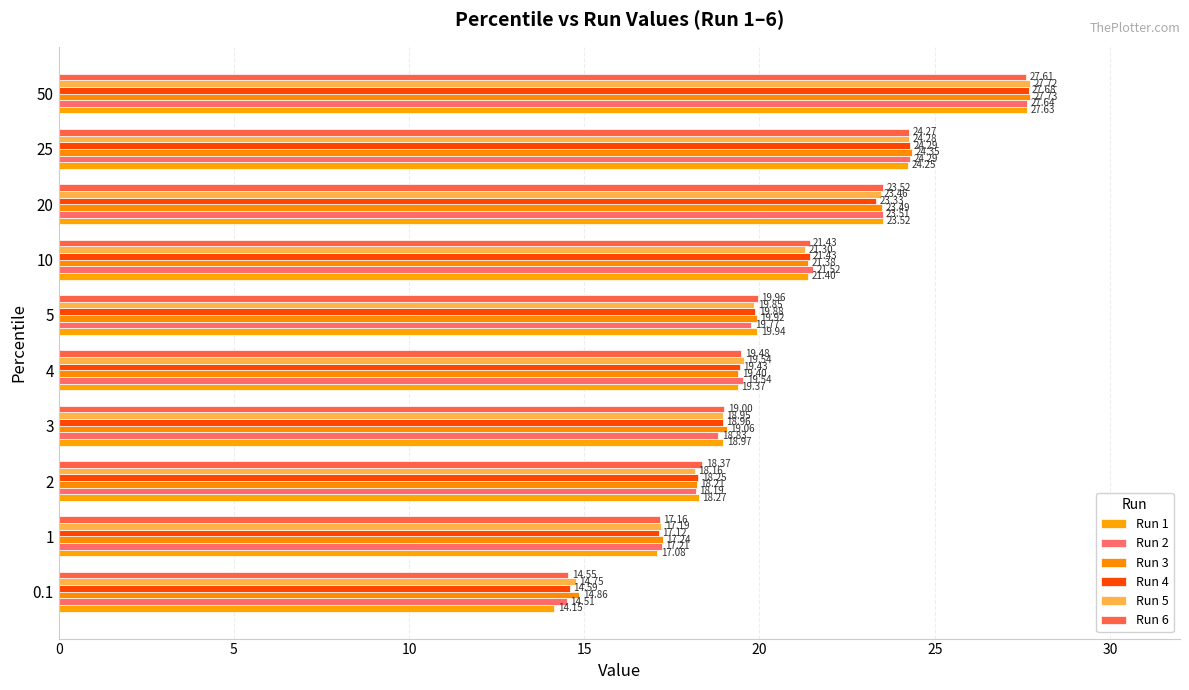

How many distinct data groups are displayed?

6